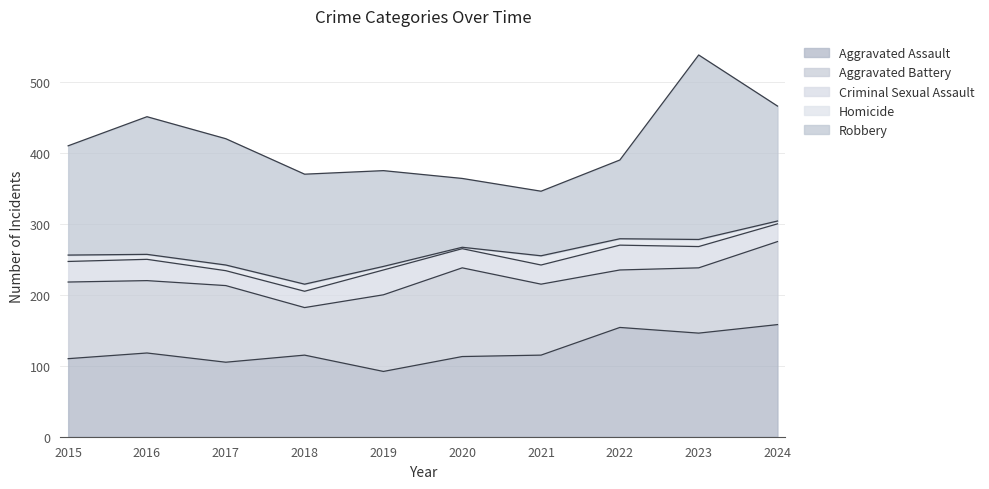

At which category does Aggravated Battery reach its first local peak?

2017